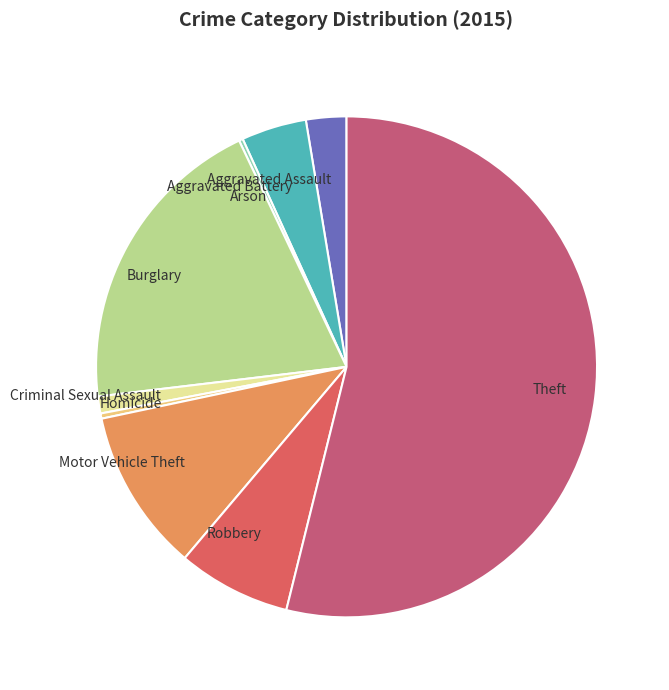

Between Theft and Motor Vehicle Theft, which is larger?

Theft